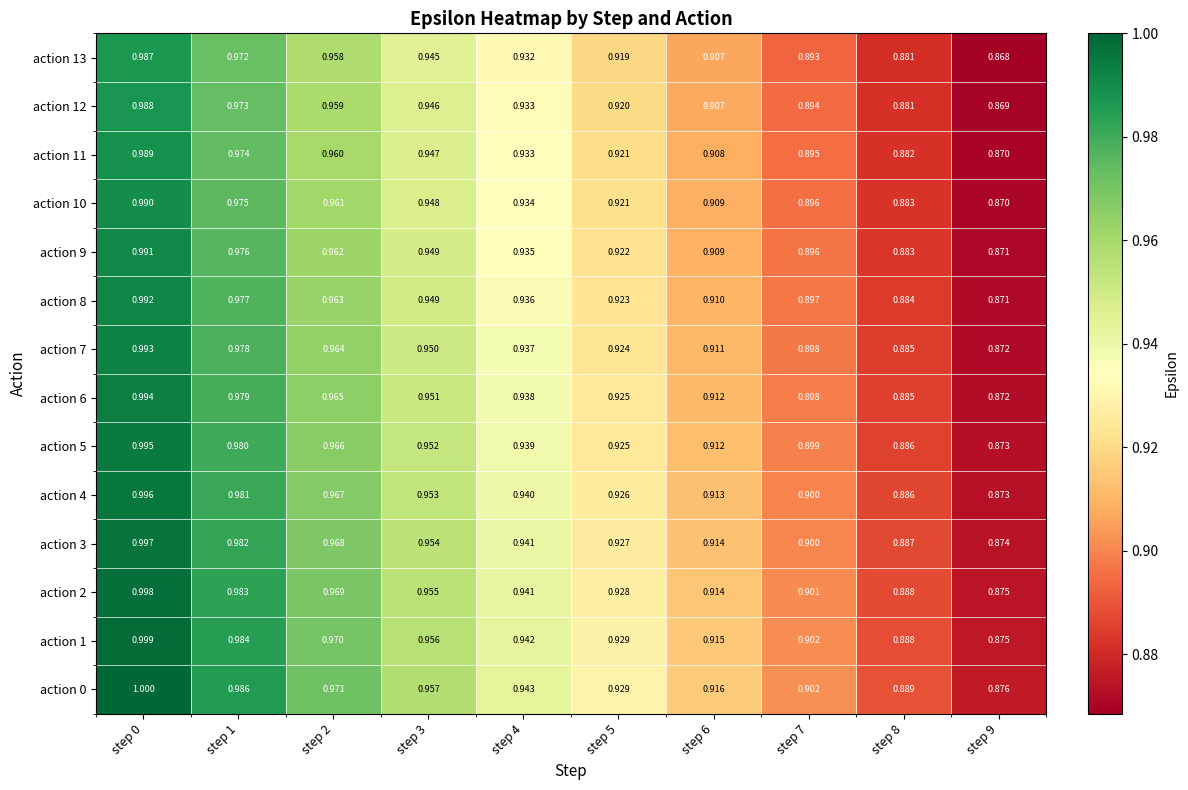

What is the total value across all series at step 3?

13.3